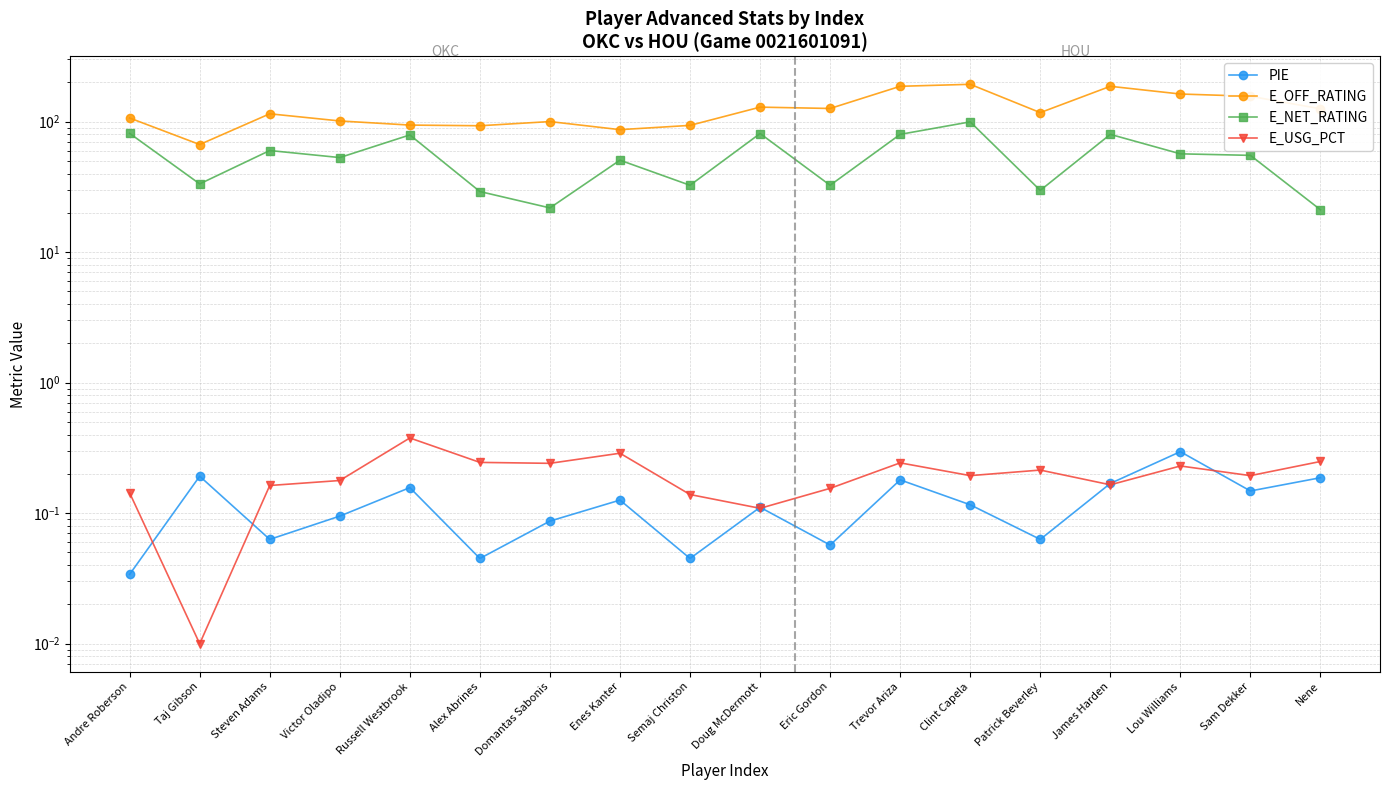

True or false: E_OFF_RATING and E_USG_PCT cross at least once.

False